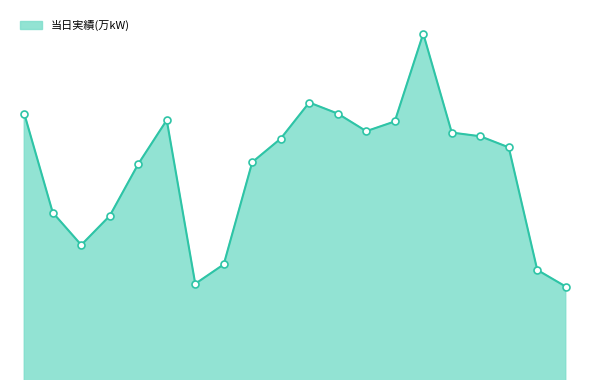

At which category does the data reach its first local peak?

2019/06/05